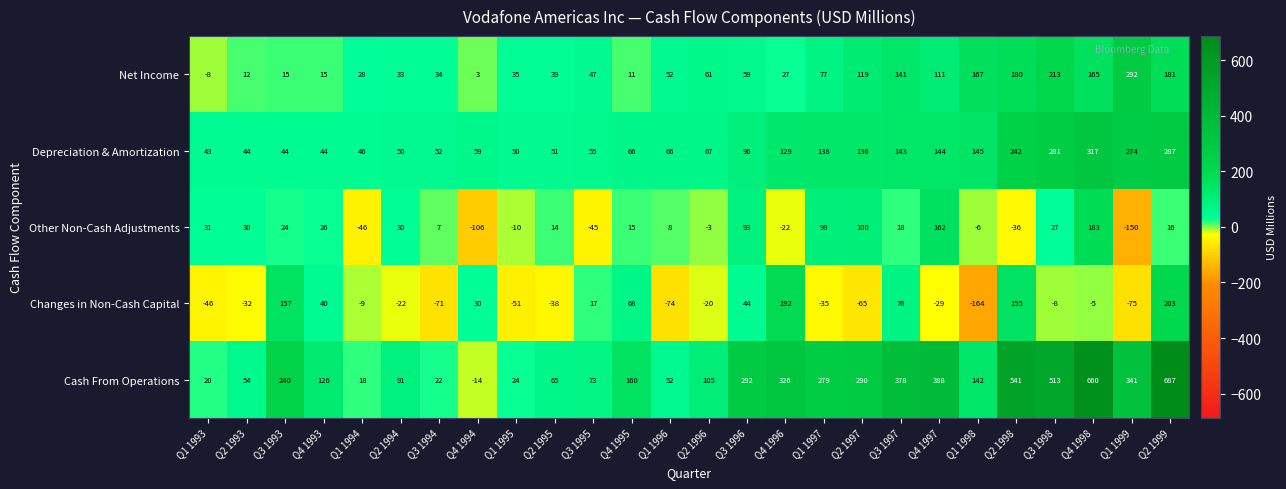

The Cash From Operations series shows 22 at Q3 1994. True or false?

True